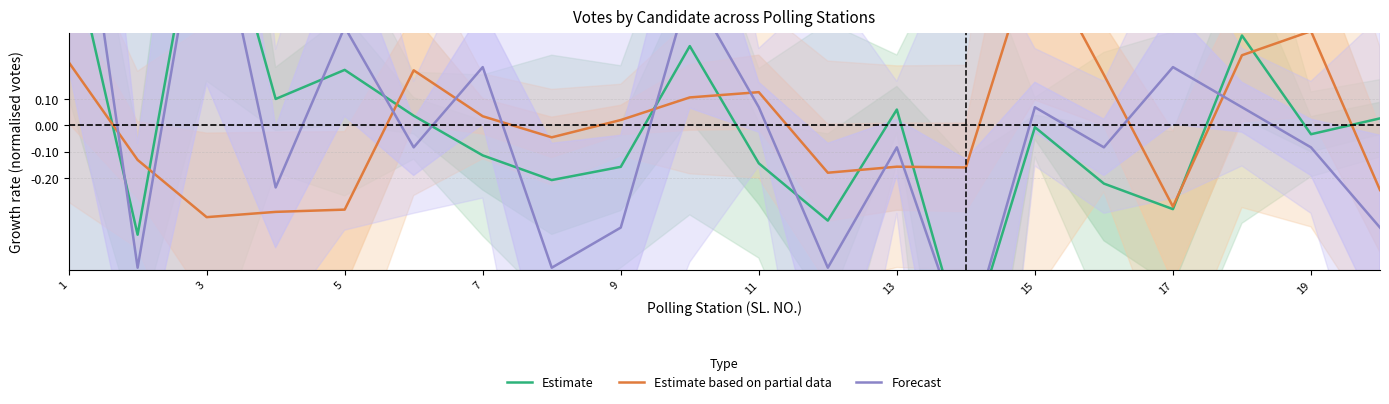

Where is the first local maximum for Estimate?

3